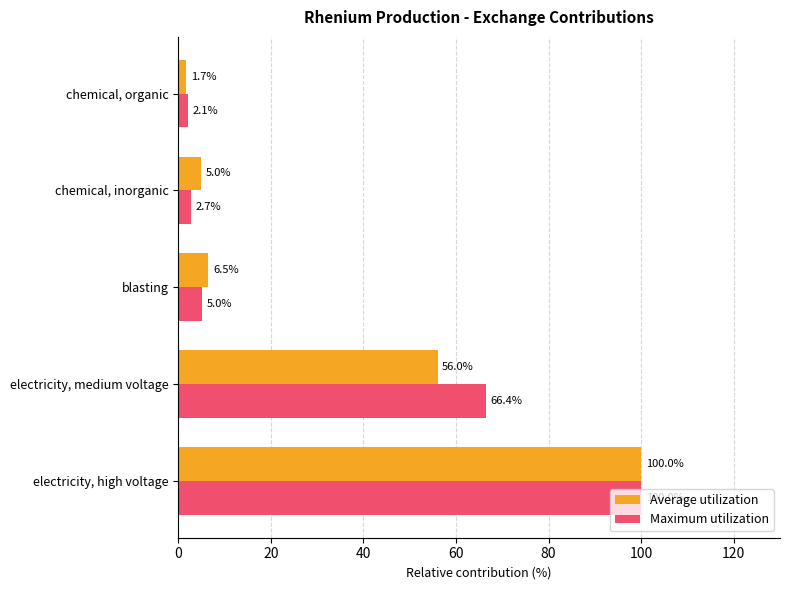

Where is Maximum utilization nearest to the value 51?

electricity, medium voltage